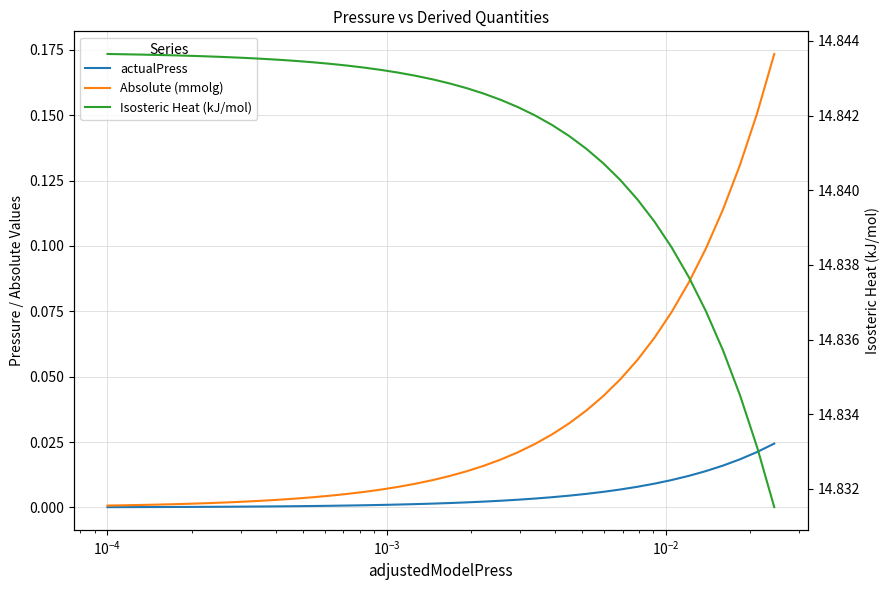

Which series has the largest total across all categories?

Isosteric Heat (kJ/mol)